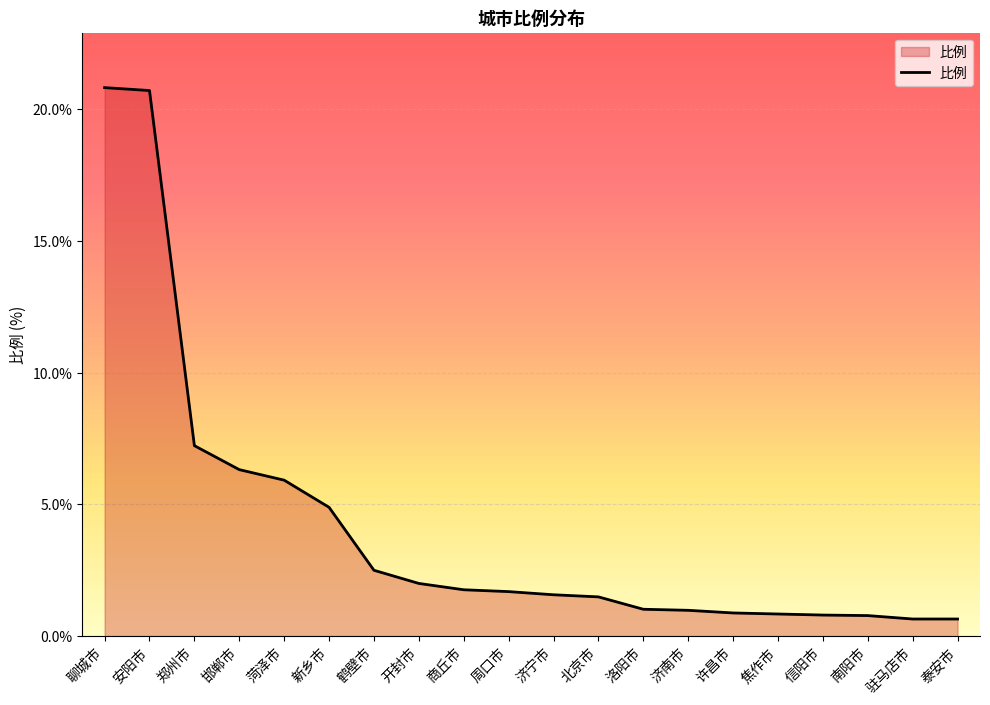

Count the number of categories in the chart.

20